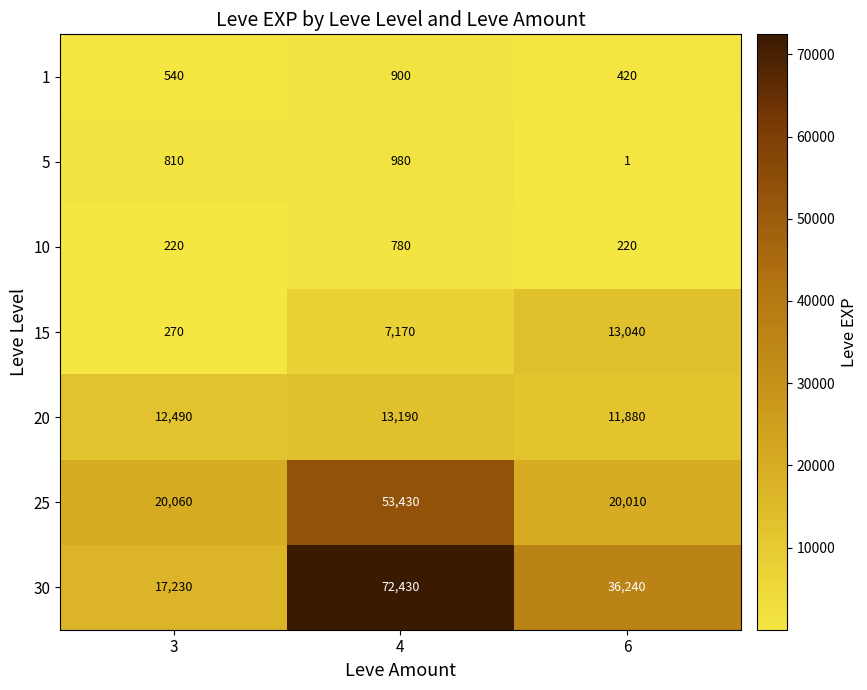

What is the sum of the 20 values at 4 and 3?

25680